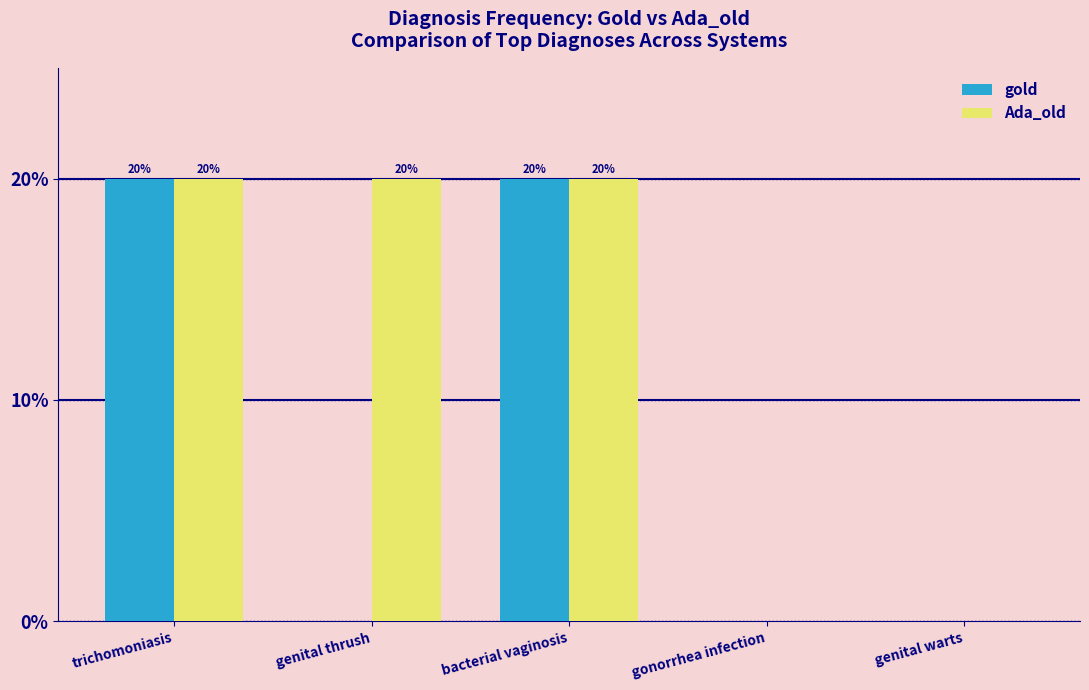

What is the highest value of the gold series?

20